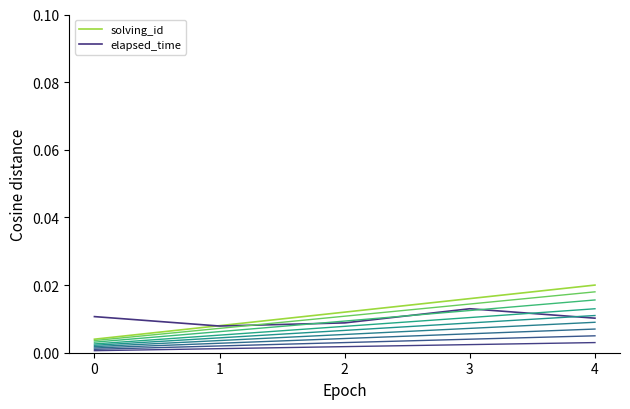

Is the value of solving_id at 1 greater than the value of elapsed_time at 4?

No